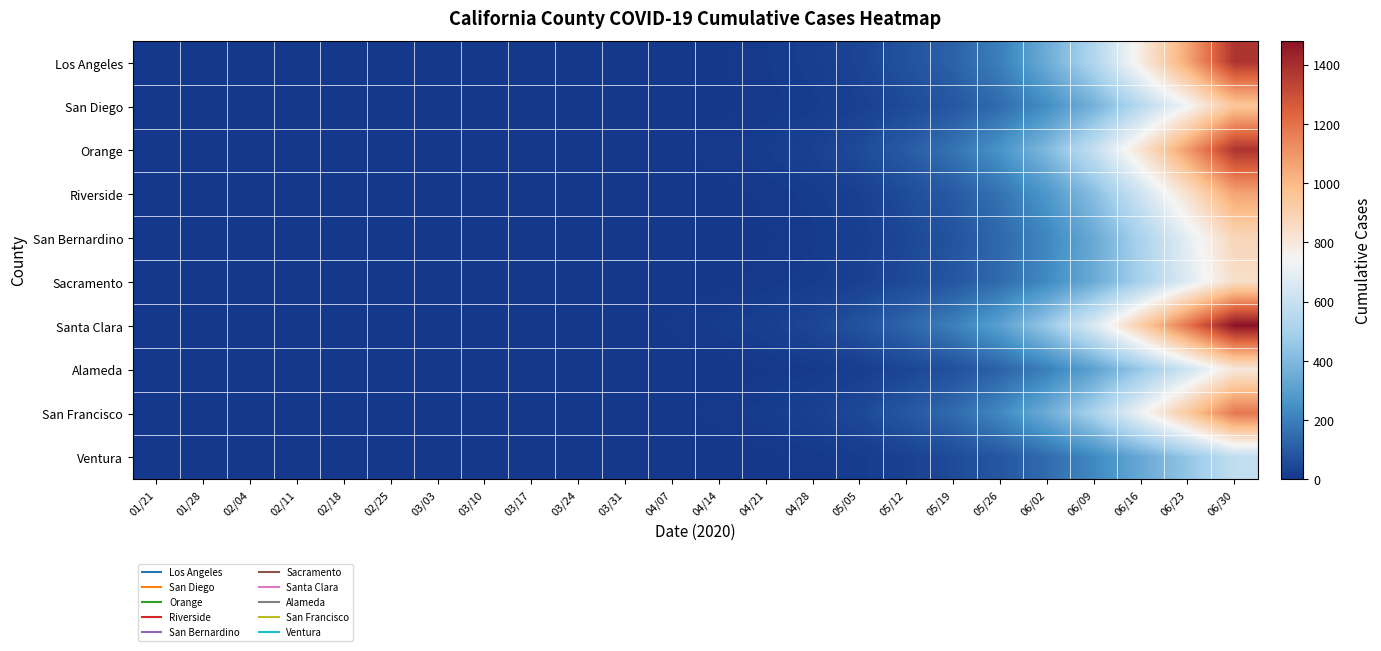

At how many categories does at least one series exceed 1471?

1